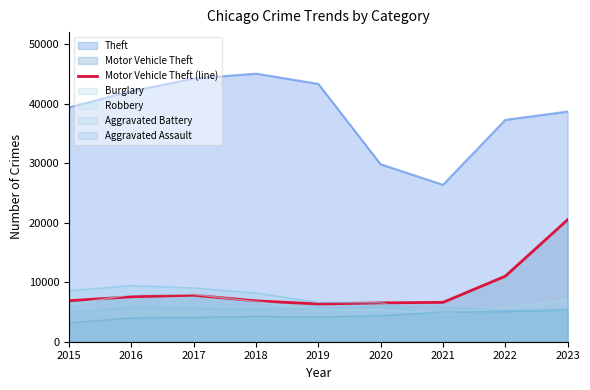

What is the maximum value shown in the chart?

45023